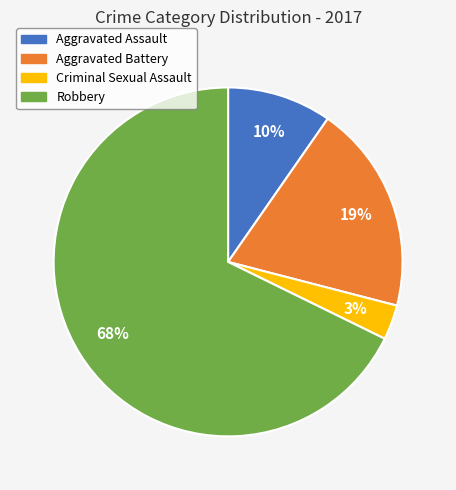

Is Aggravated Assault the majority of the pie?

No